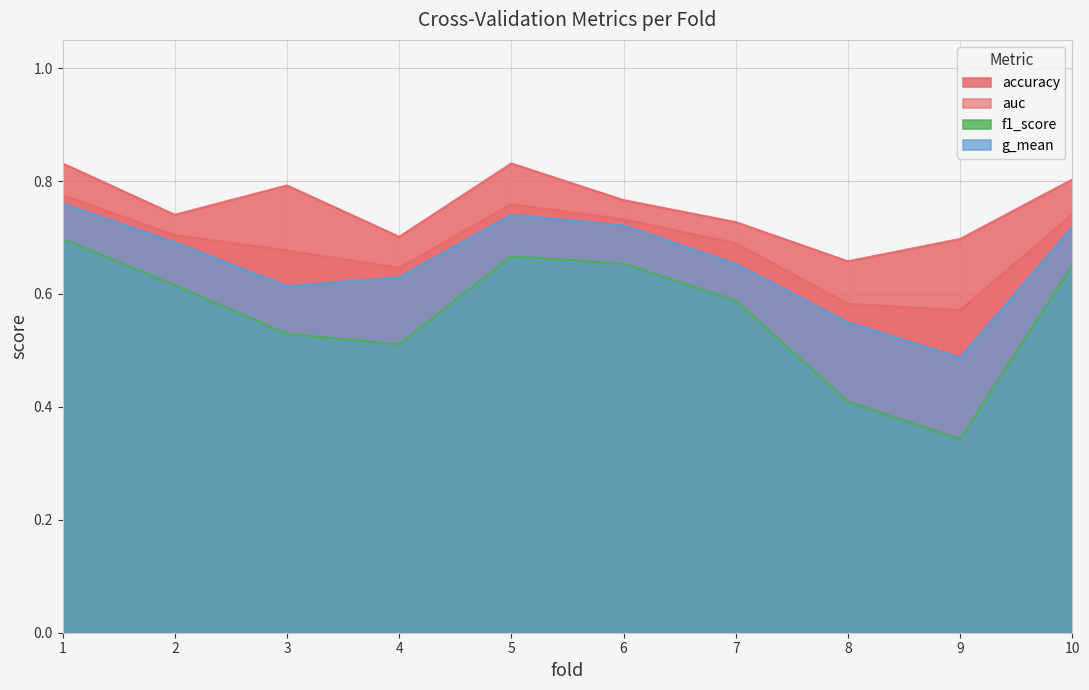

True or false: f1_score has a value of 0.5 at 3.

True